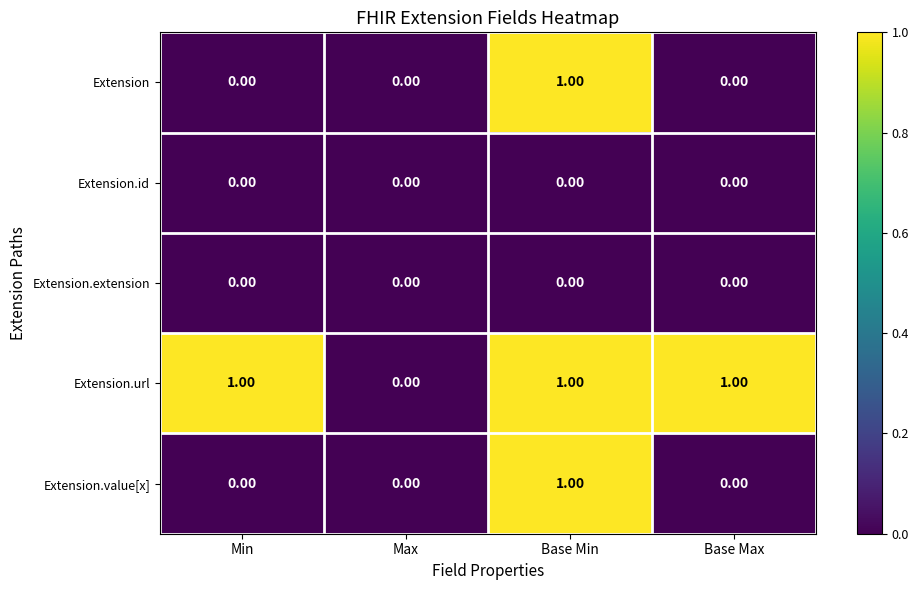

Which series has the largest total across all categories?

Extension.url